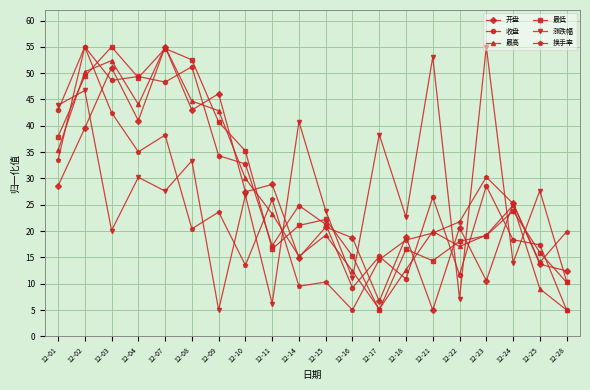

What is the average value of the 收盘 series?

28.4